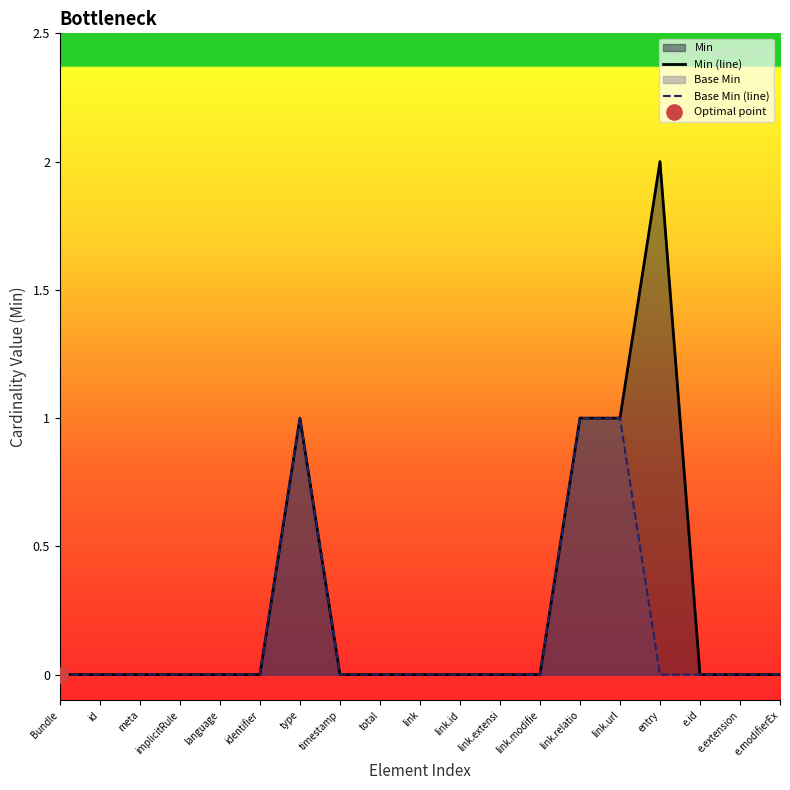

Which series has the largest total across all categories?

Min (line)